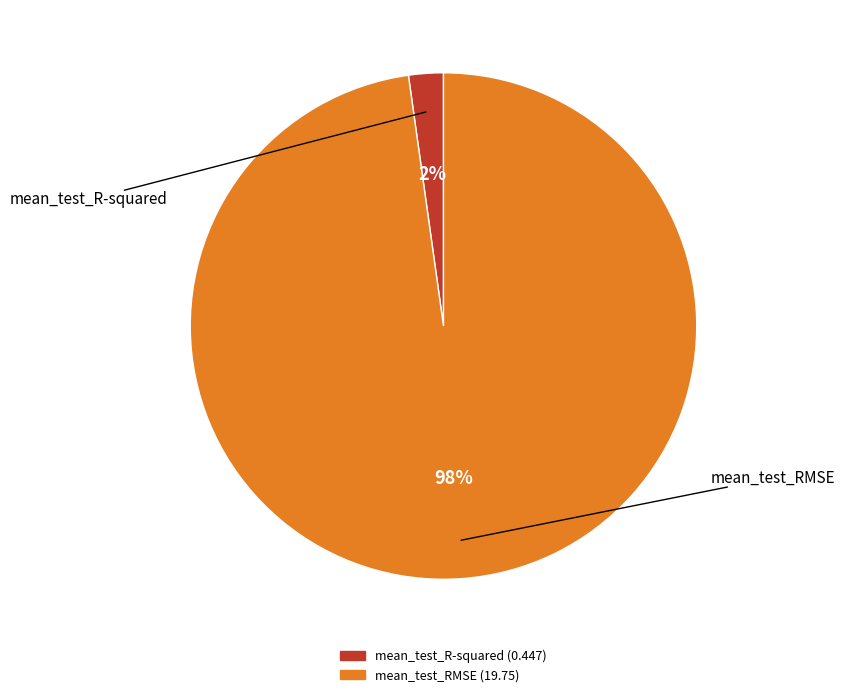

To the nearest percent, what is the combined percentage of mean_test_R-squared and mean_test_RMSE?

100%